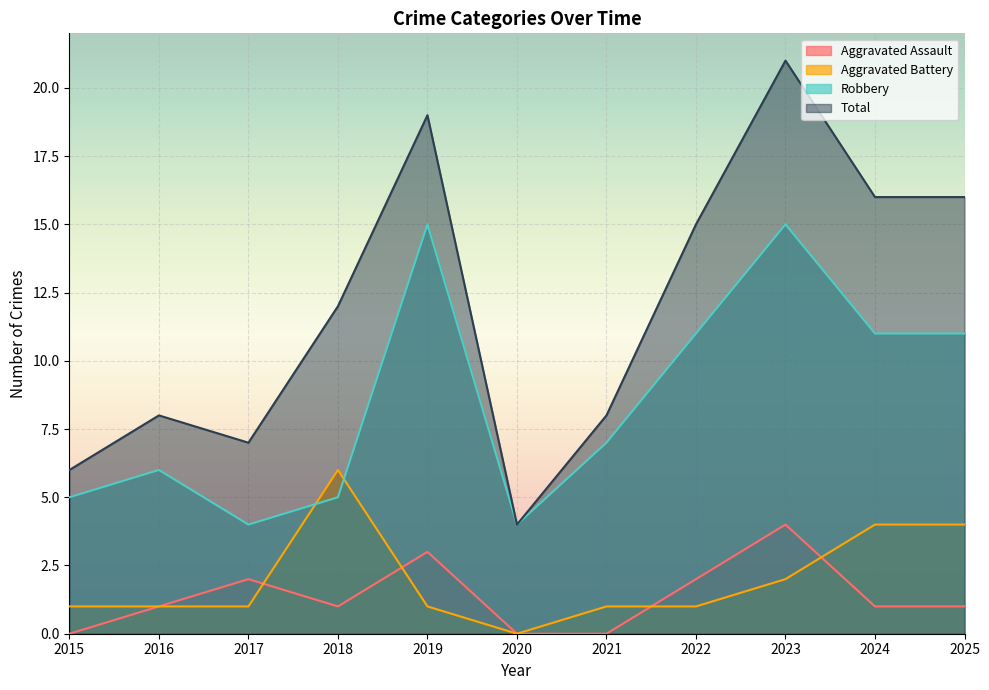

What is the maximum value shown in the chart?

21